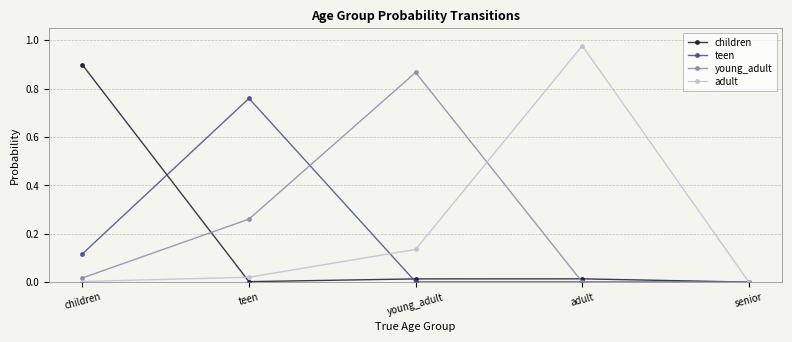

Does the chart display data point markers on the line(s)?

Yes